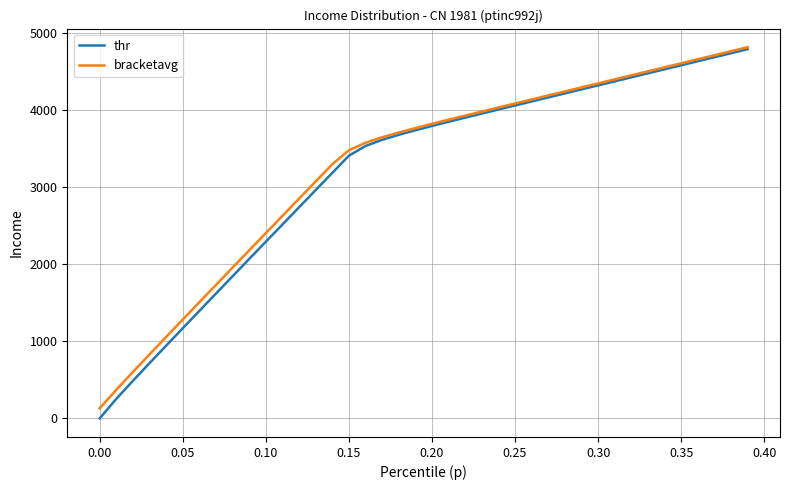

Which series has the largest range (max minus min)?

thr